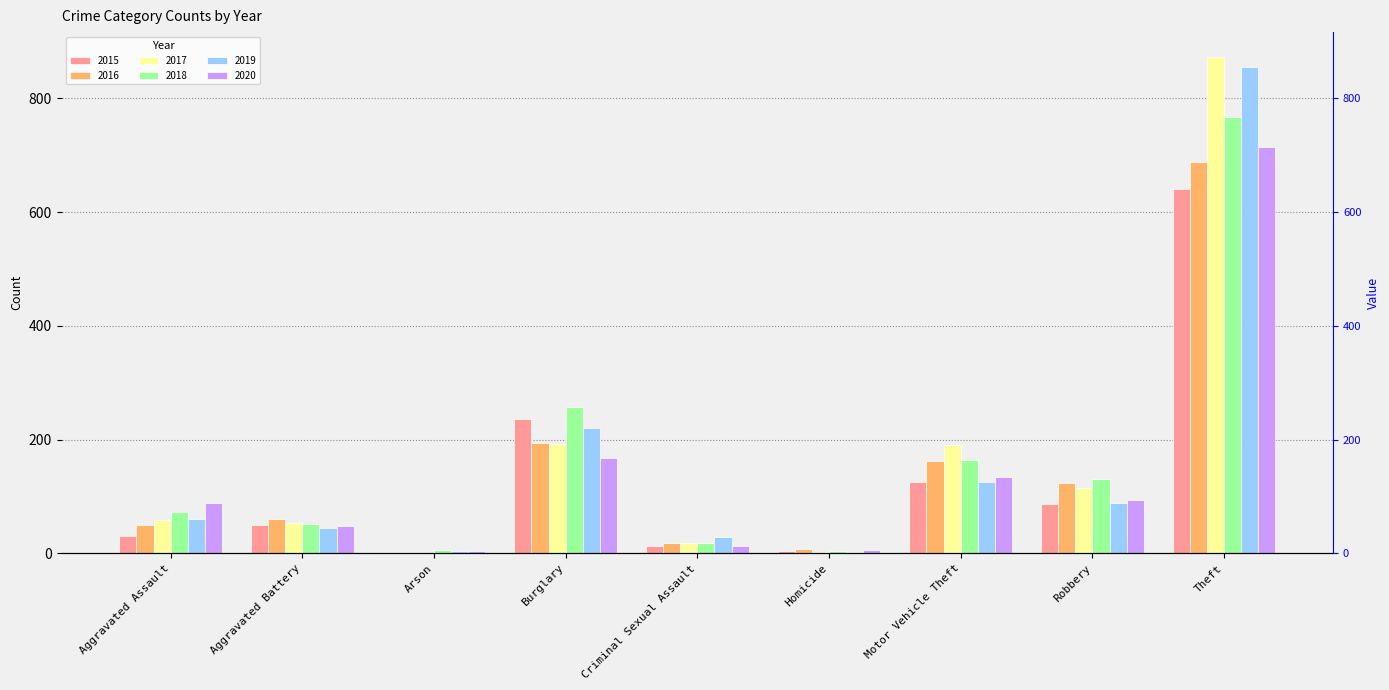

How many groups of bars are there?

9